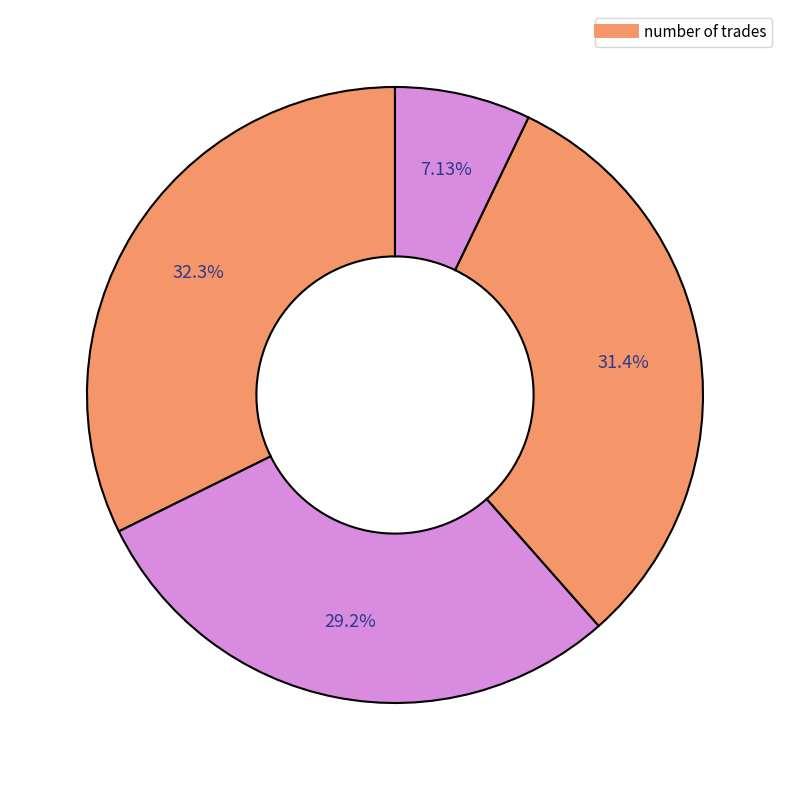

How many slices are in this pie chart?

4